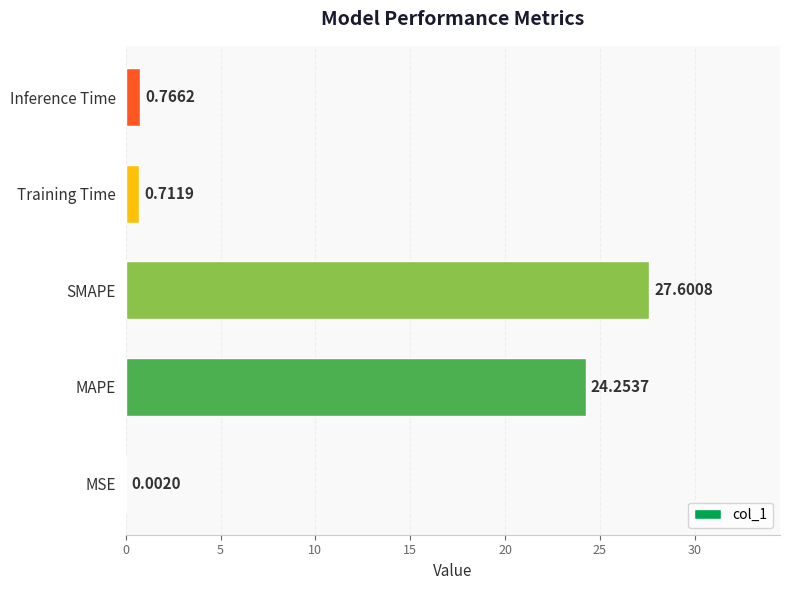

What is the change in value from MSE to Training Time?

+0.7